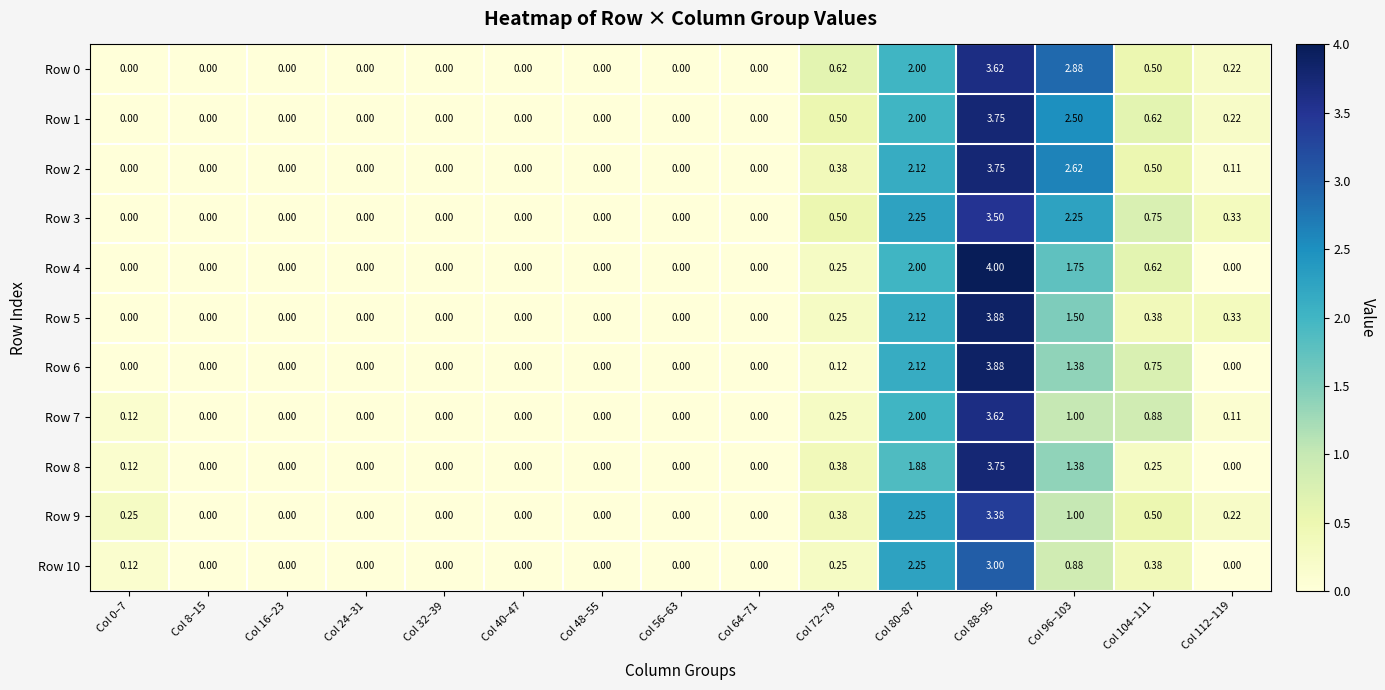

Reading left to right, transcribe all the data shown in this chart.

Row 0: Col 0–7=0.0	Col 8–15=0.0	Col 16–23=0.0	Col 24–31=0.0	Col 32–39=0.0	Col 40–47=0.0	Col 48–55=0.0	Col 56–63=0.0	Col 64–71=0.0	Col 72–79=0.6	Col 80–87=2.0	Col 88–95=3.6	Col 96–103=2.9	Col 104–111=0.5	Col 112–119=0.2
Row 1: Col 0–7=0.0	Col 8–15=0.0	Col 16–23=0.0	Col 24–31=0.0	Col 32–39=0.0	Col 40–47=0.0	Col 48–55=0.0	Col 56–63=0.0	Col 64–71=0.0	Col 72–79=0.5	Col 80–87=2.0	Col 88–95=3.8	Col 96–103=2.5	Col 104–111=0.6	Col 112–119=0.2
Row 2: Col 0–7=0.0	Col 8–15=0.0	Col 16–23=0.0	Col 24–31=0.0	Col 32–39=0.0	Col 40–47=0.0	Col 48–55=0.0	Col 56–63=0.0	Col 64–71=0.0	Col 72–79=0.4	Col 80–87=2.1	Col 88–95=3.8	Col 96–103=2.6	Col 104–111=0.5	Col 112–119=0.1
Row 3: Col 0–7=0.0	Col 8–15=0.0	Col 16–23=0.0	Col 24–31=0.0	Col 32–39=0.0	Col 40–47=0.0	Col 48–55=0.0	Col 56–63=0.0	Col 64–71=0.0	Col 72–79=0.5	Col 80–87=2.2	Col 88–95=3.5	Col 96–103=2.2	Col 104–111=0.8	Col 112–119=0.3
Row 4: Col 0–7=0.0	Col 8–15=0.0	Col 16–23=0.0	Col 24–31=0.0	Col 32–39=0.0	Col 40–47=0.0	Col 48–55=0.0	Col 56–63=0.0	Col 64–71=0.0	Col 72–79=0.2	Col 80–87=2.0	Col 88–95=4.0	Col 96–103=1.8	Col 104–111=0.6	Col 112–119=0.0
Row 5: Col 0–7=0.0	Col 8–15=0.0	Col 16–23=0.0	Col 24–31=0.0	Col 32–39=0.0	Col 40–47=0.0	Col 48–55=0.0	Col 56–63=0.0	Col 64–71=0.0	Col 72–79=0.2	Col 80–87=2.1	Col 88–95=3.9	Col 96–103=1.5	Col 104–111=0.4	Col 112–119=0.3
Row 6: Col 0–7=0.0	Col 8–15=0.0	Col 16–23=0.0	Col 24–31=0.0	Col 32–39=0.0	Col 40–47=0.0	Col 48–55=0.0	Col 56–63=0.0	Col 64–71=0.0	Col 72–79=0.1	Col 80–87=2.1	Col 88–95=3.9	Col 96–103=1.4	Col 104–111=0.8	Col 112–119=0.0
Row 7: Col 0–7=0.1	Col 8–15=0.0	Col 16–23=0.0	Col 24–31=0.0	Col 32–39=0.0	Col 40–47=0.0	Col 48–55=0.0	Col 56–63=0.0	Col 64–71=0.0	Col 72–79=0.2	Col 80–87=2.0	Col 88–95=3.6	Col 96–103=1.0	Col 104–111=0.9	Col 112–119=0.1
Row 8: Col 0–7=0.1	Col 8–15=0.0	Col 16–23=0.0	Col 24–31=0.0	Col 32–39=0.0	Col 40–47=0.0	Col 48–55=0.0	Col 56–63=0.0	Col 64–71=0.0	Col 72–79=0.4	Col 80–87=1.9	Col 88–95=3.8	Col 96–103=1.4	Col 104–111=0.2	Col 112–119=0.0
Row 9: Col 0–7=0.2	Col 8–15=0.0	Col 16–23=0.0	Col 24–31=0.0	Col 32–39=0.0	Col 40–47=0.0	Col 48–55=0.0	Col 56–63=0.0	Col 64–71=0.0	Col 72–79=0.4	Col 80–87=2.2	Col 88–95=3.4	Col 96–103=1.0	Col 104–111=0.5	Col 112–119=0.2
Row 10: Col 0–7=0.1	Col 8–15=0.0	Col 16–23=0.0	Col 24–31=0.0	Col 32–39=0.0	Col 40–47=0.0	Col 48–55=0.0	Col 56–63=0.0	Col 64–71=0.0	Col 72–79=0.2	Col 80–87=2.2	Col 88–95=3.0	Col 96–103=0.9	Col 104–111=0.4	Col 112–119=0.0